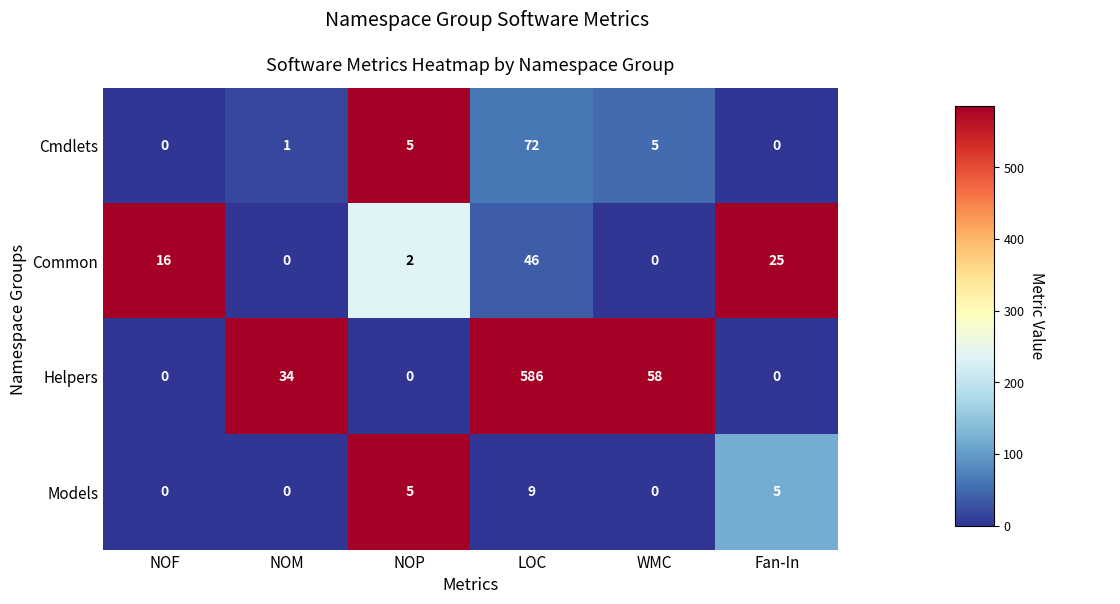

Rank the series by their maximum value, from highest to lowest.

Helpers, Cmdlets, Common, Models